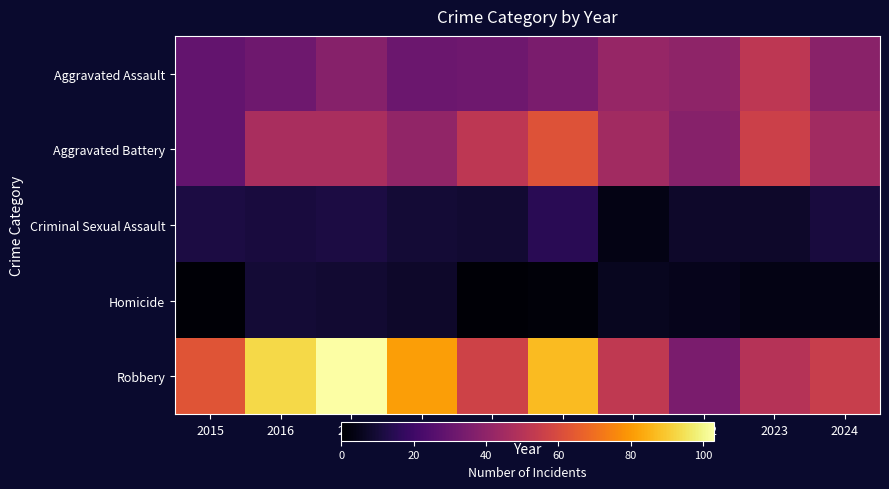

At how many categories does at least one series exceed 18?

10